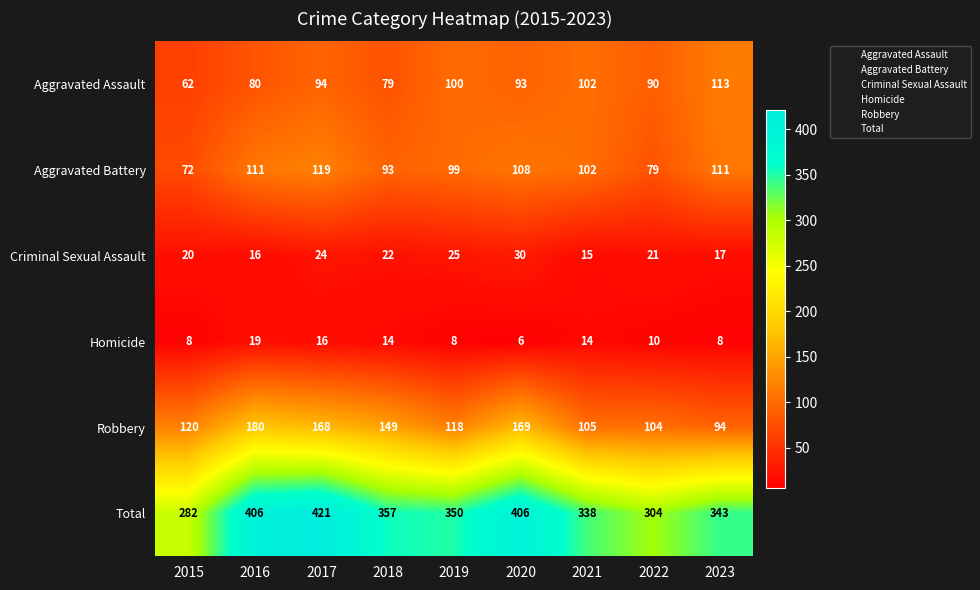

Is it true that Homicide equals 6 at 2020?

True